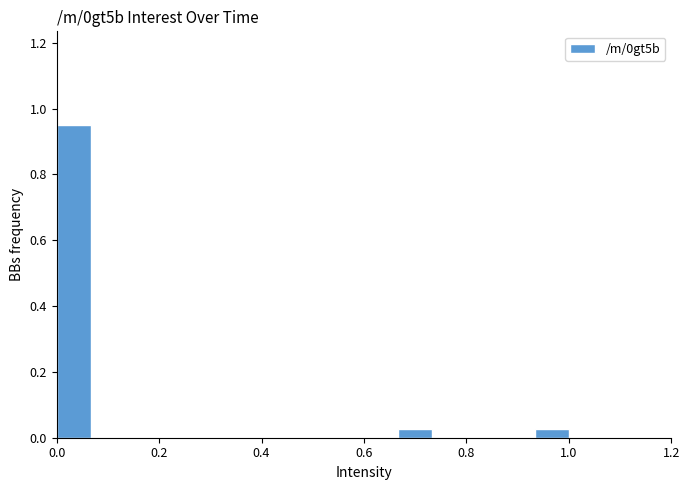

Read against the x-axis, roughly where is the centre of the tallest bar?

0.04